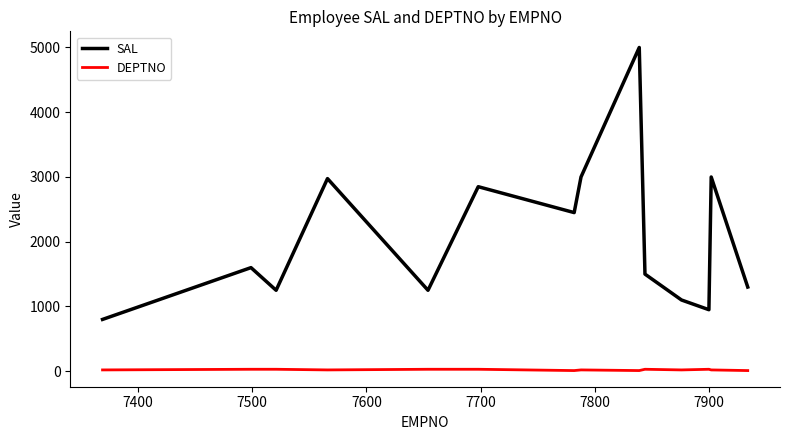

Rank the series by their average value, from highest to lowest.

SAL, DEPTNO